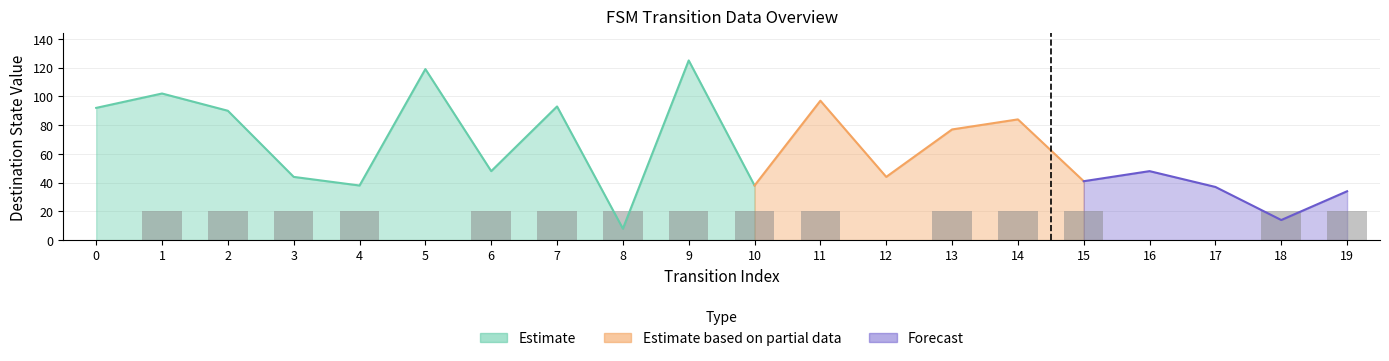

What is the value of the 11th bar from the left?

20